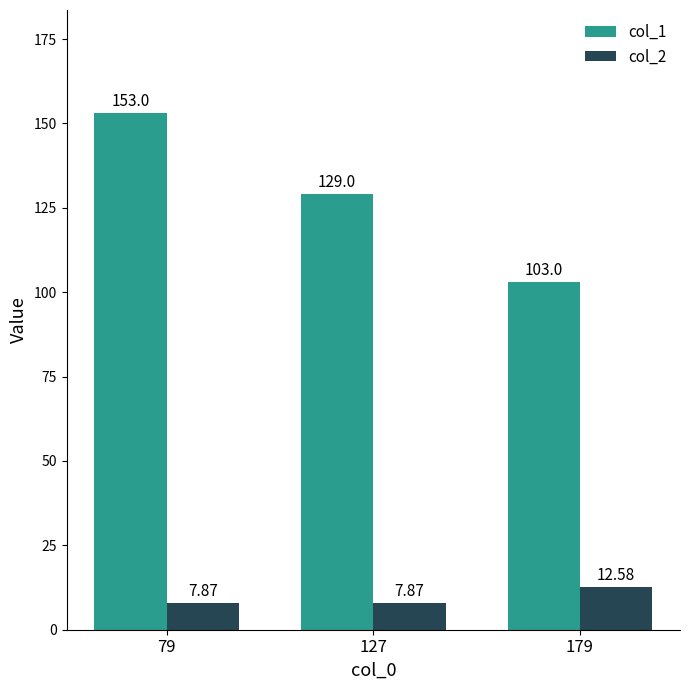

How many categories are shown in the chart?

3